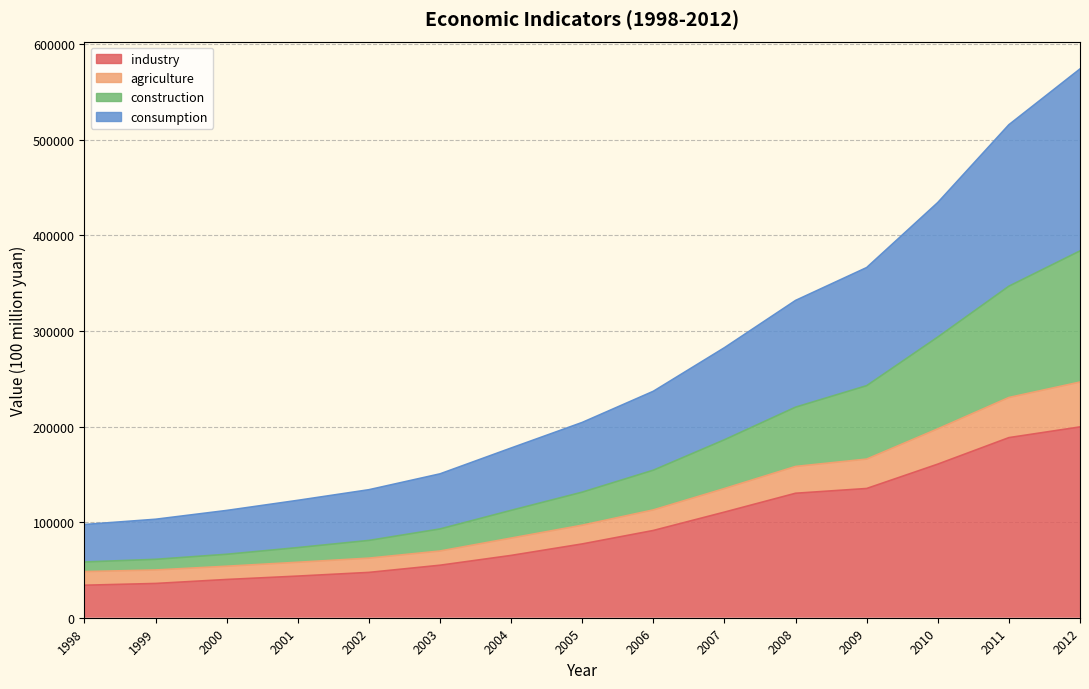

What is the total value across all series at 2005?

509826.3